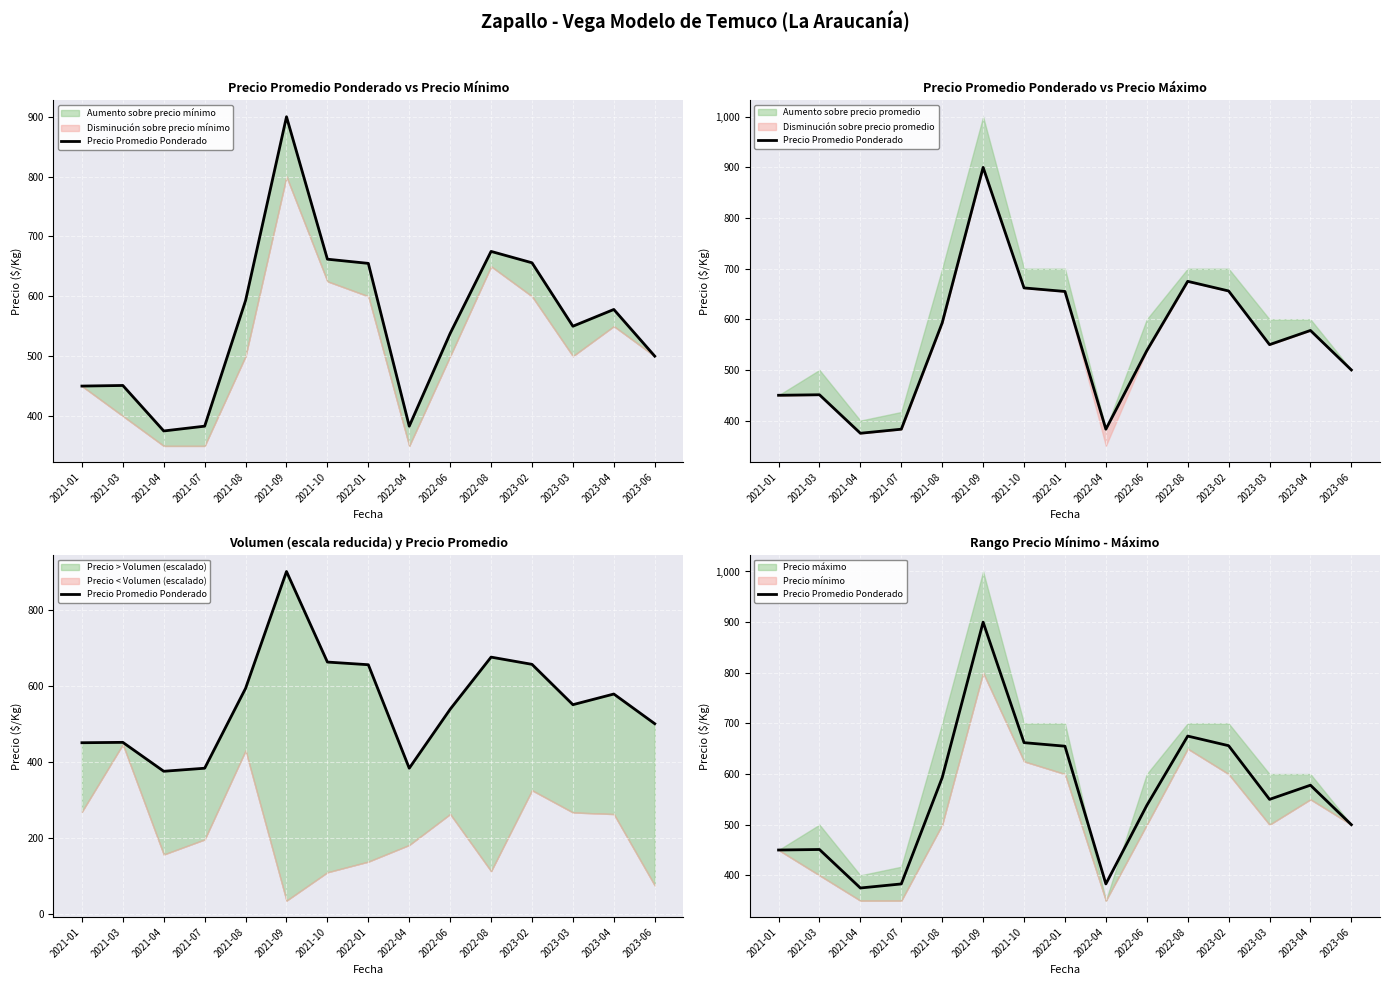

Reading left to right, transcribe all the data shown in this chart.

2021-01=450	2021-03=451	2021-04=375	2021-07=383	2021-08=593	2021-09=900	2021-10=662	2022-01=655	2022-04=383	2022-06=538	2022-08=675	2023-02=656	2023-03=550	2023-04=578	2023-06=500